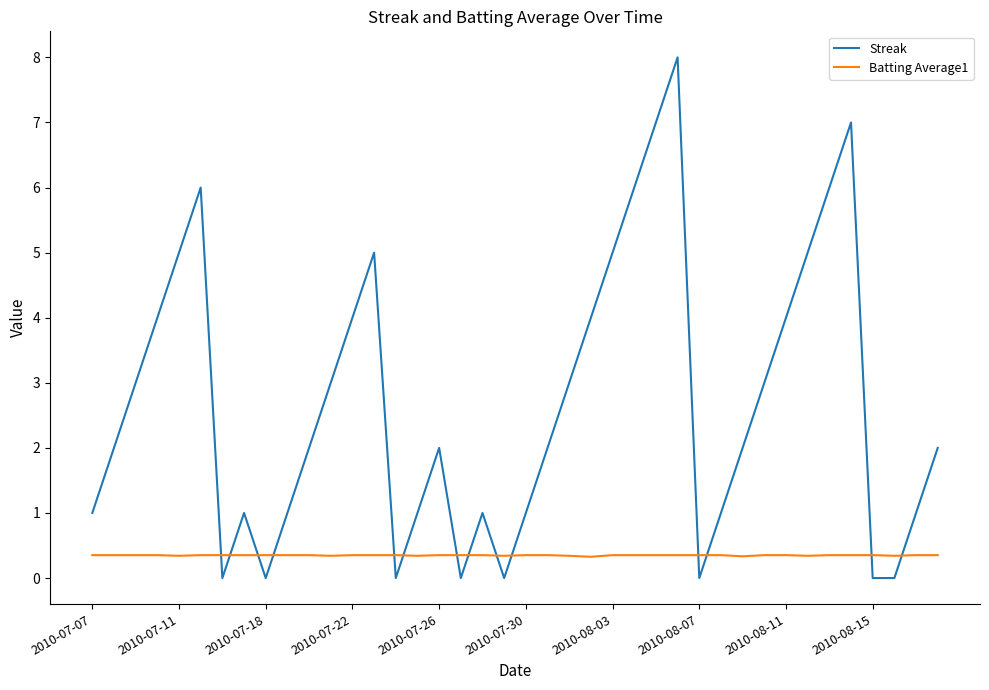

How many times do Batting Average1 and Streak cross each other?

14